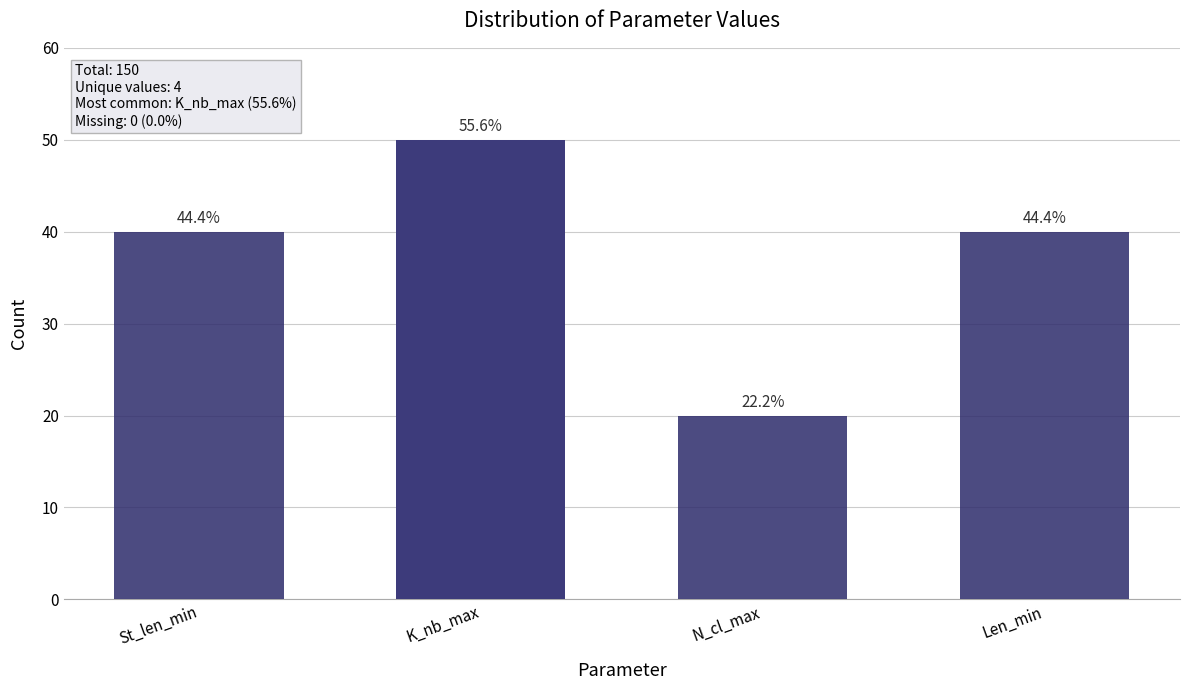

Reading left to right, extract all data points from this chart.

40	50	20	40